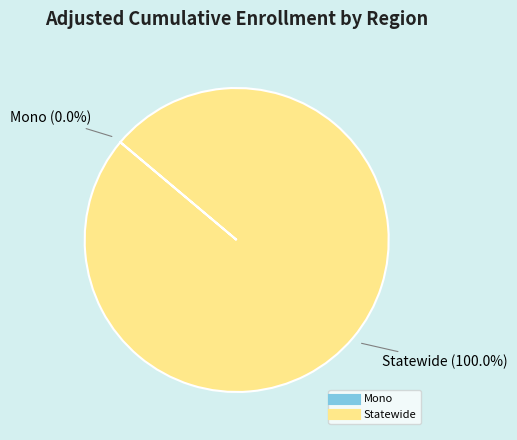

Which slice represents more than half of the pie?

Statewide